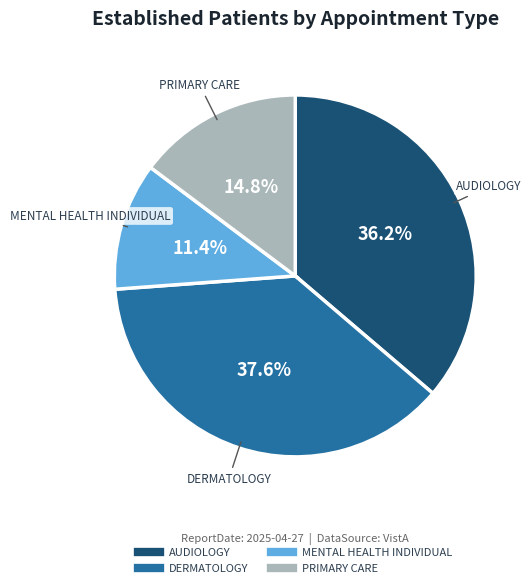

Does any single category account for the majority?

No